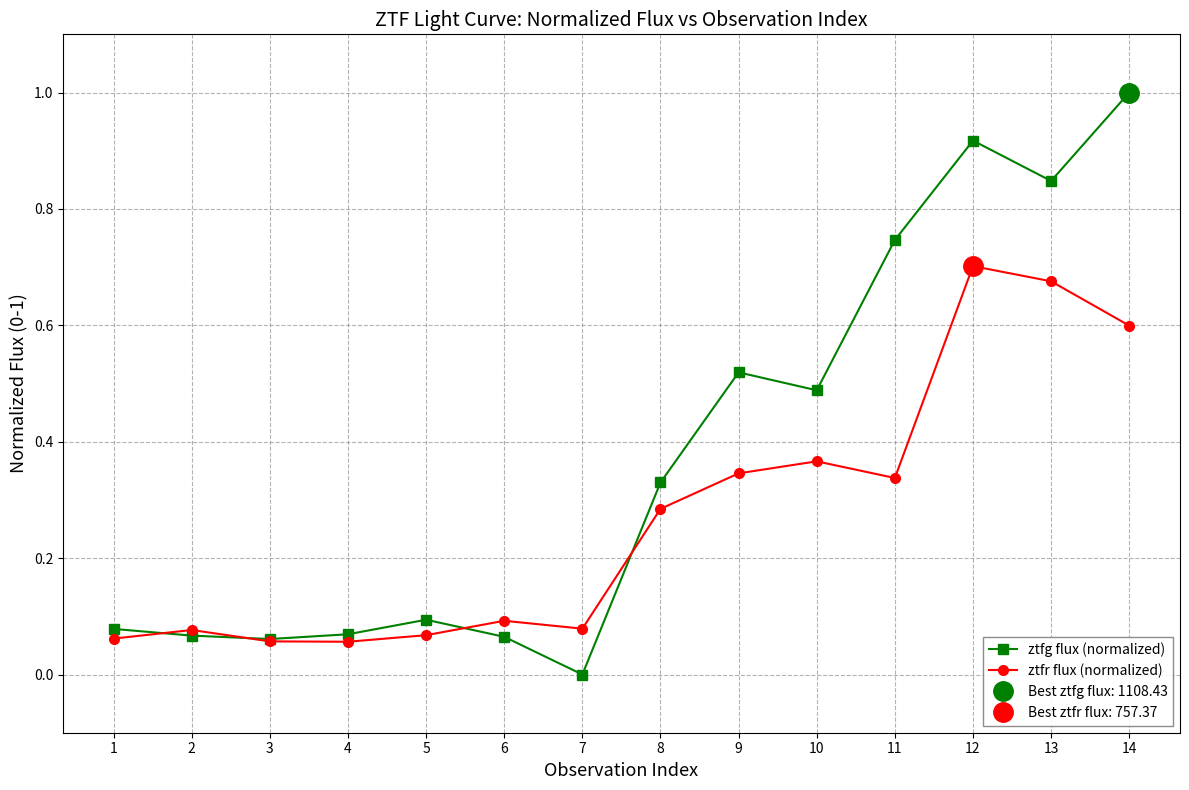

What is the value of the ztfr flux (normalized) point at the 10th from the left?

0.4